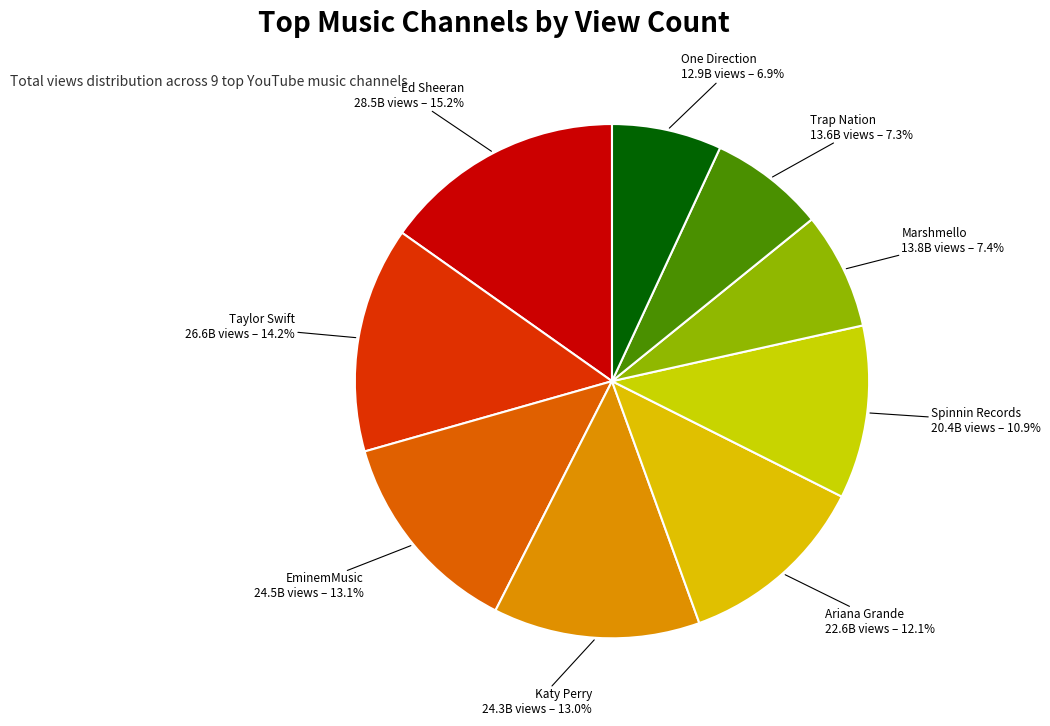

What is the ratio of the value at Trap Nation to the value at Taylor Swift?

0.5